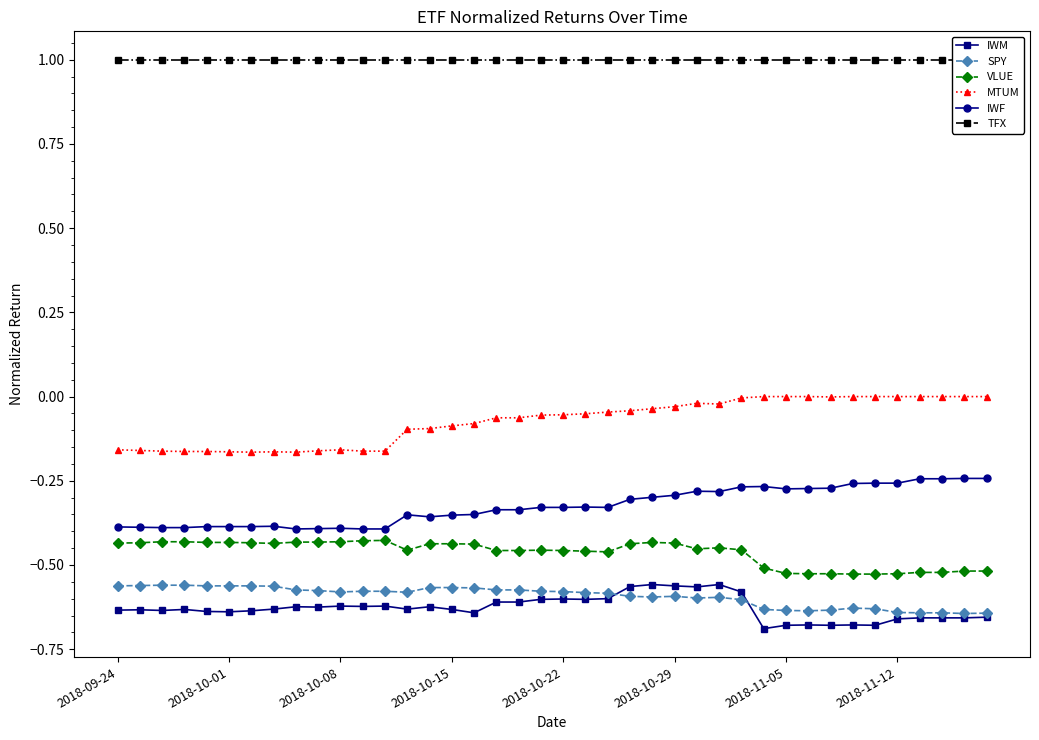

Which has a higher value, 8 or 14?

8